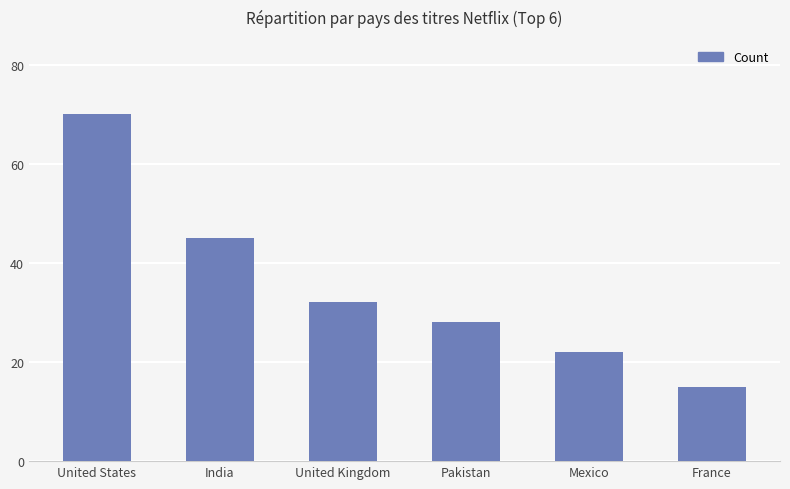

Which category has the lowest value across all series?

France